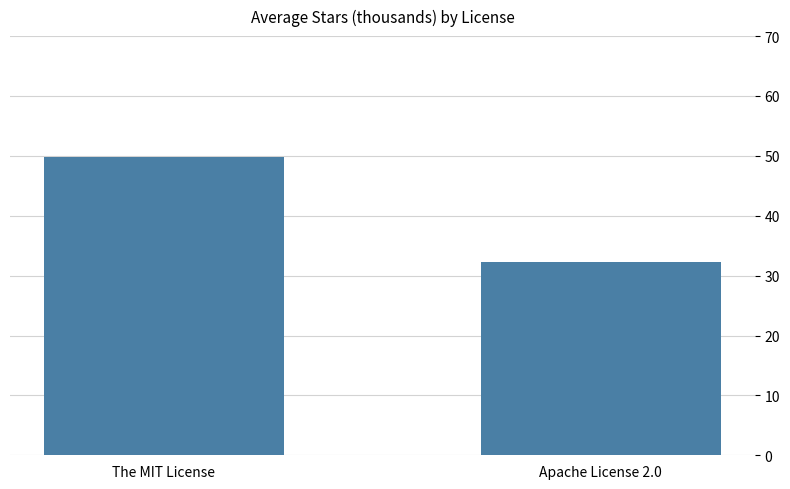

Rank the categories by value from highest to lowest.

The MIT License, Apache License 2.0